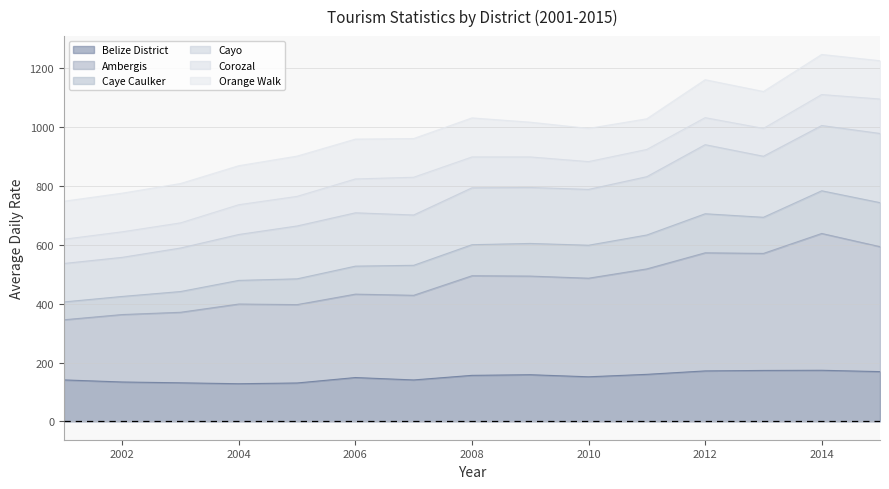

Which category has the highest value in the Ambergis series?

2014